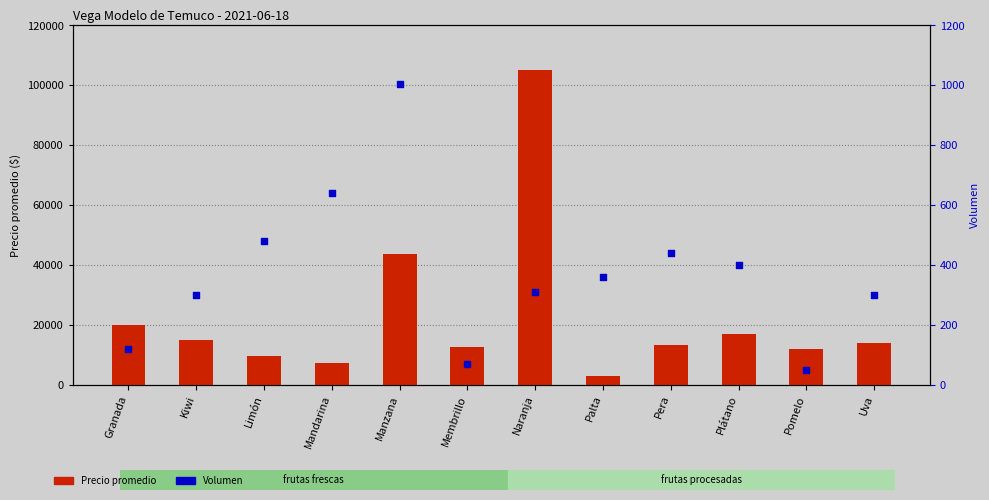

Is the value of Volumen at Palta greater than the value of Precio promedio at Manzana?

No